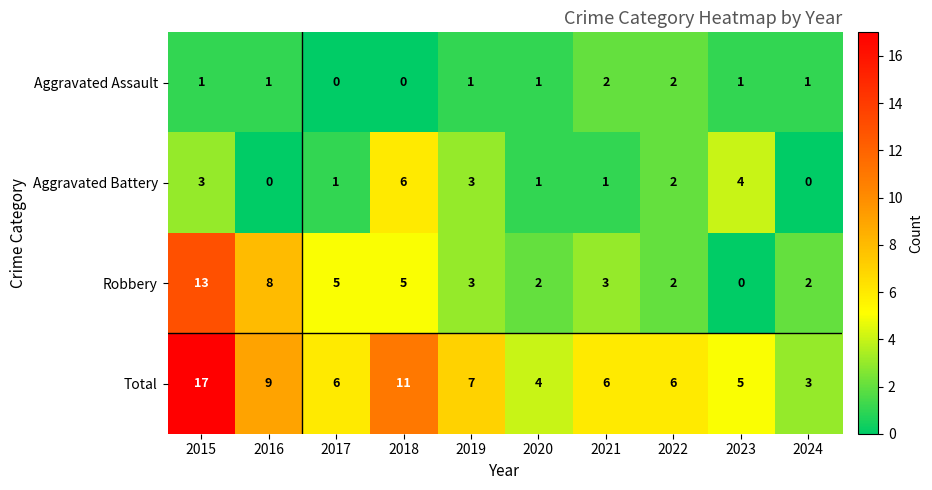

What is the total value across all series at 2019?

14